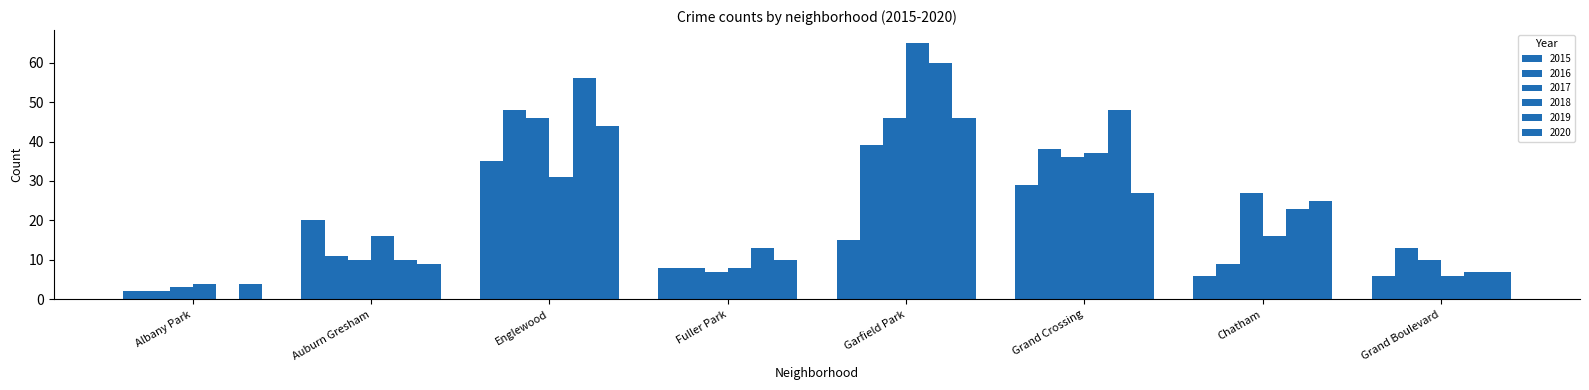

At which category does the chart reach its minimum across all series?

Albany Park